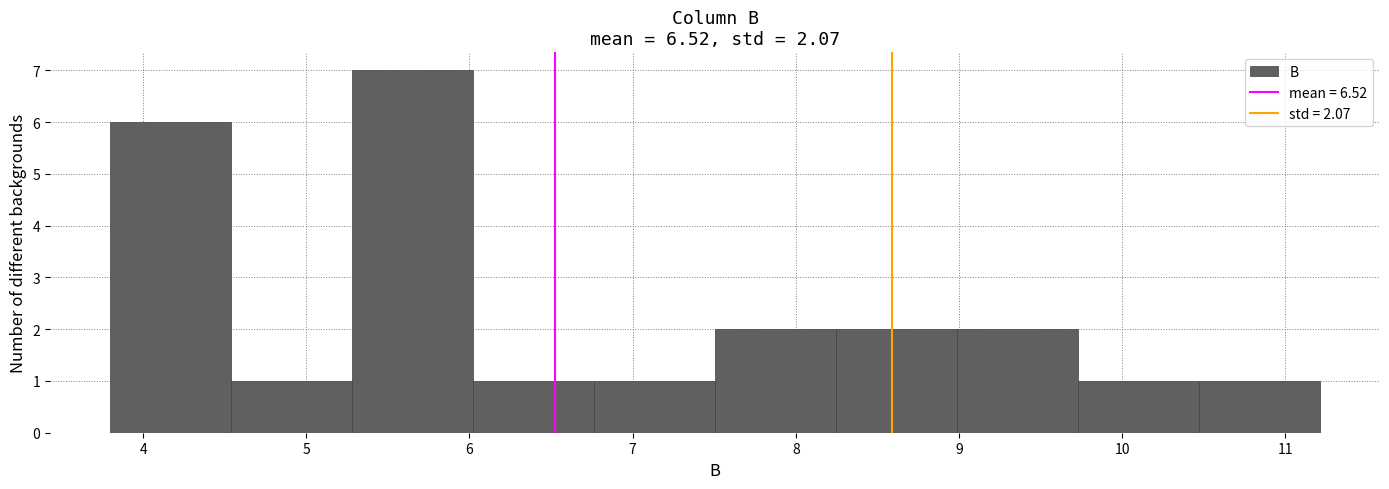

Over which range of the x-axis is the bar tallest?

5.3 to 6.0